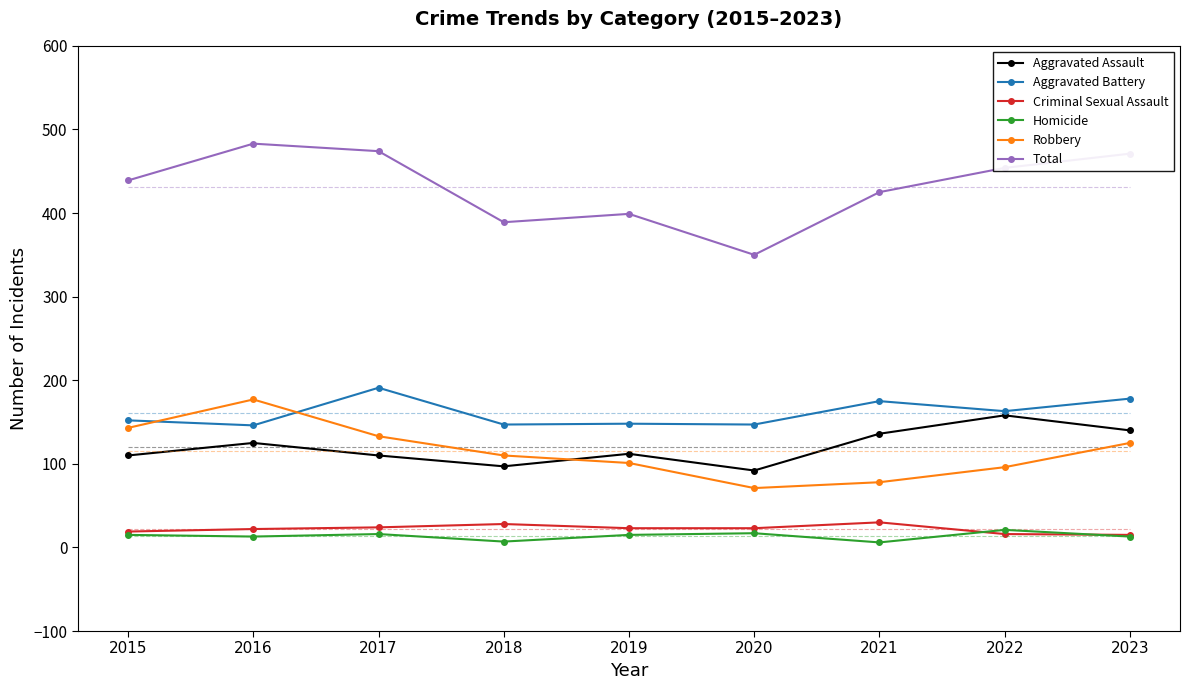

What is the sum of all Aggravated Battery values?

1447